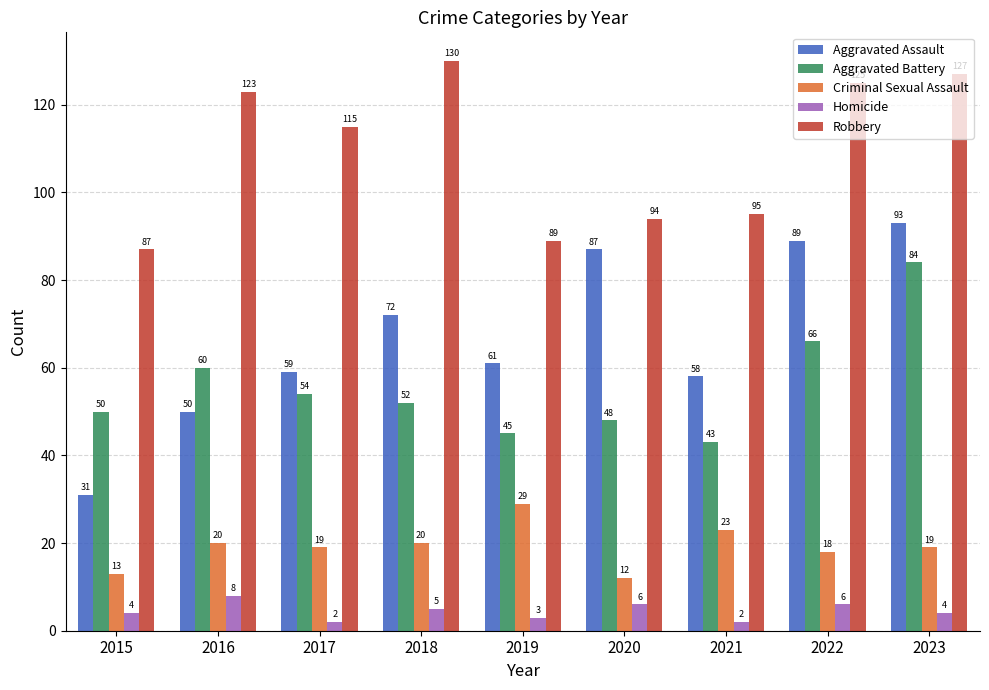

Rank the series at 2017 from lowest to highest value.

Homicide, Criminal Sexual Assault, Aggravated Battery, Aggravated Assault, Robbery